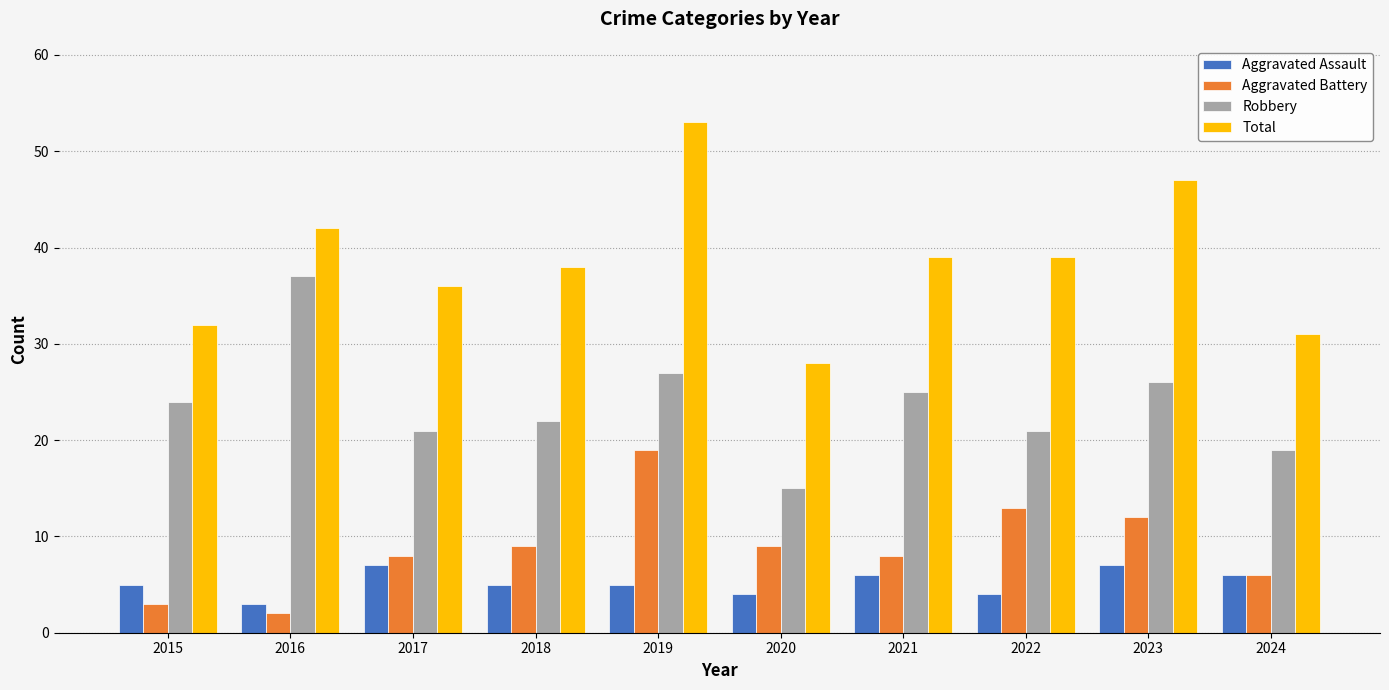

Count the number of categories in the chart.

10